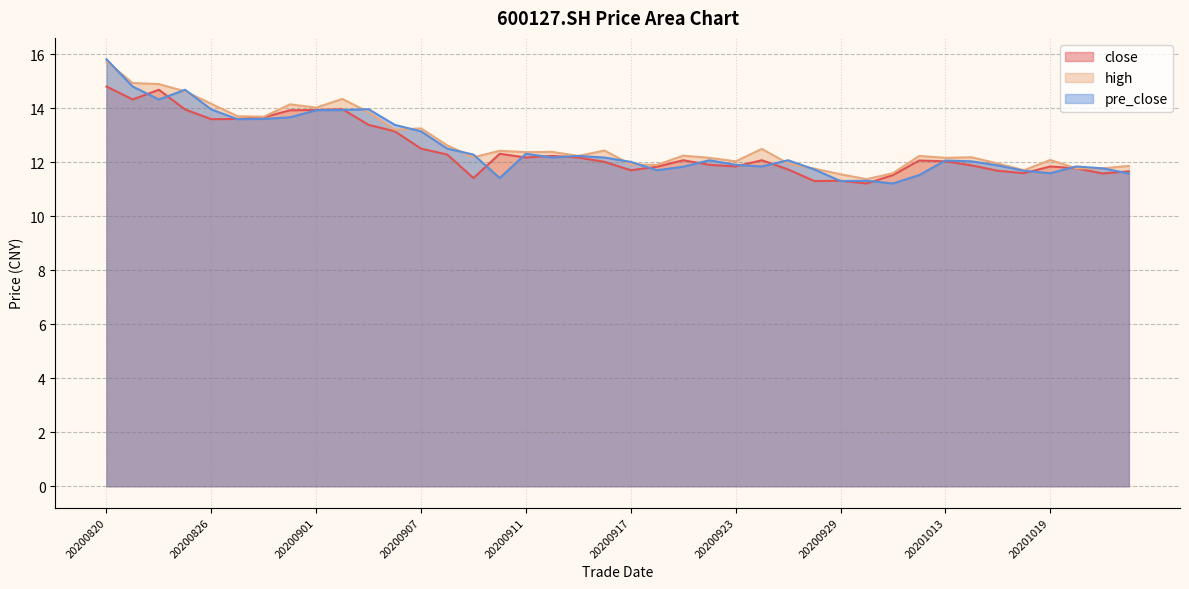

How many interior local valleys does the close line series have?

10